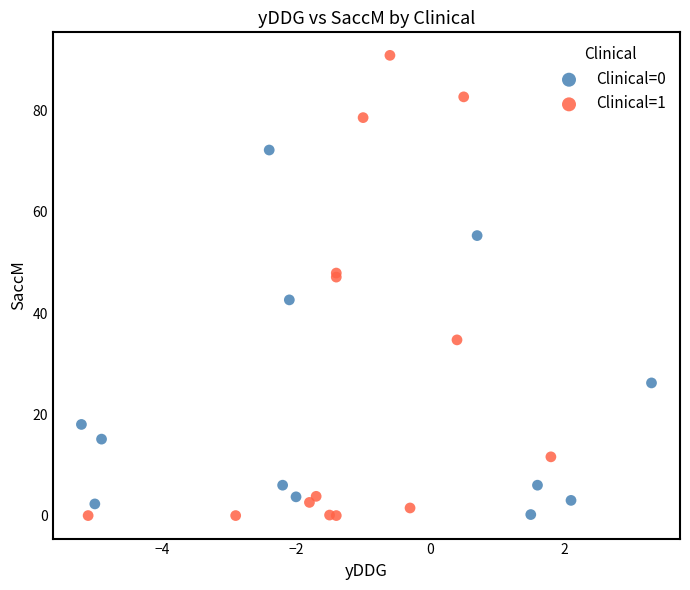

Which series has the largest Y range (max minus min)?

Clinical=1